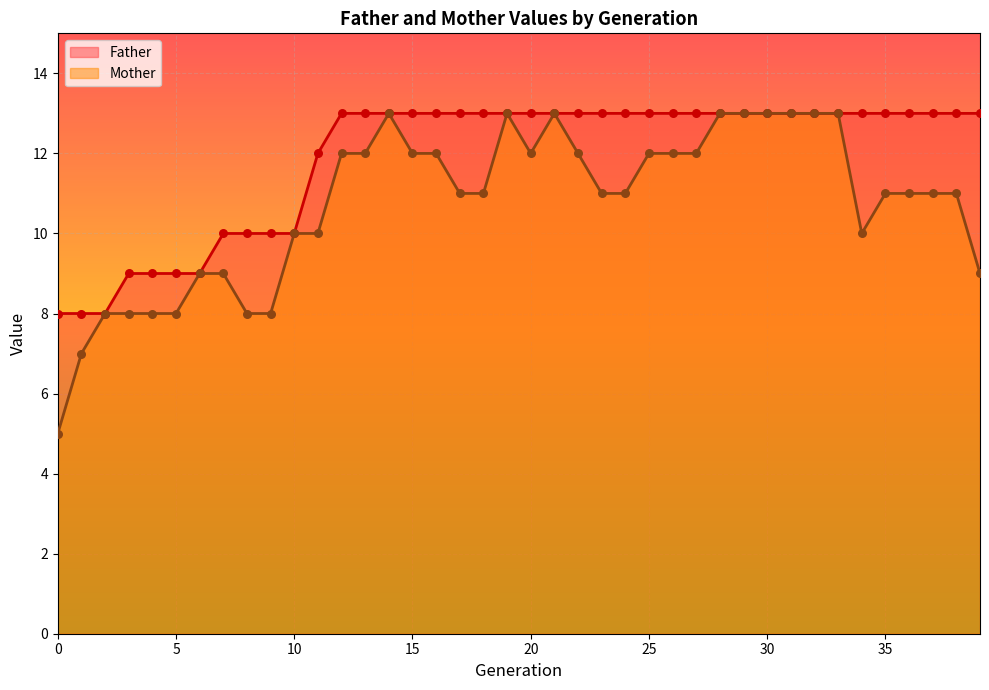

Is the value of Mother at 27 greater than the value of Father at 35?

No